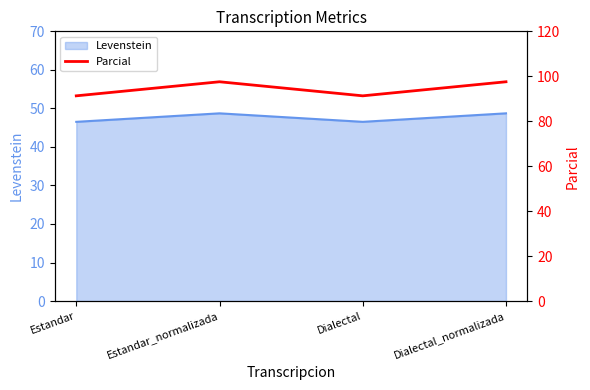

Rank the categories by value from highest to lowest.

Estandar_normalizada, Dialectal_normalizada, Estandar, Dialectal